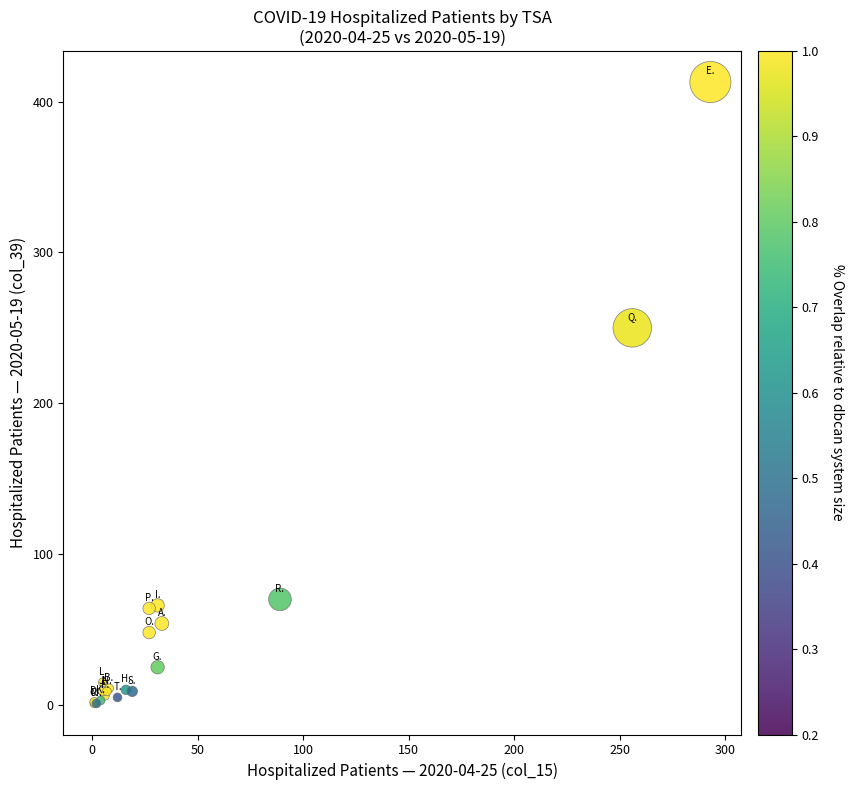

What Y value in the scatter plot is closest to 207?

250